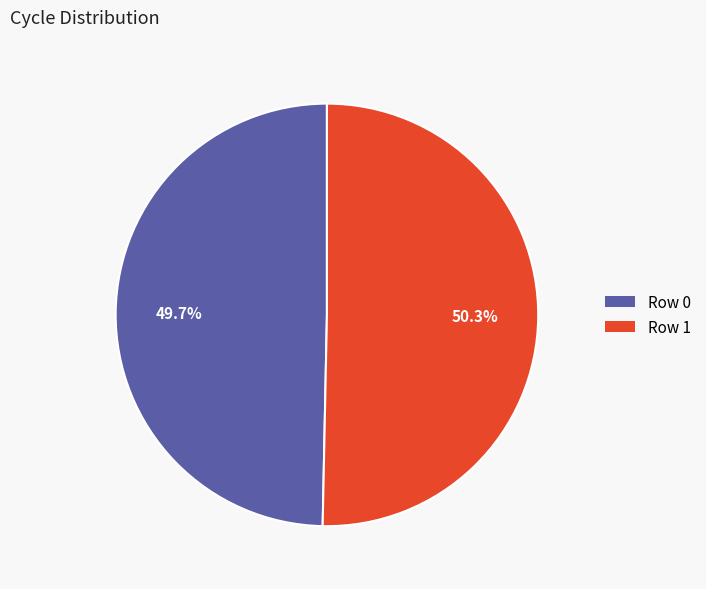

Does any single category account for the majority?

Yes